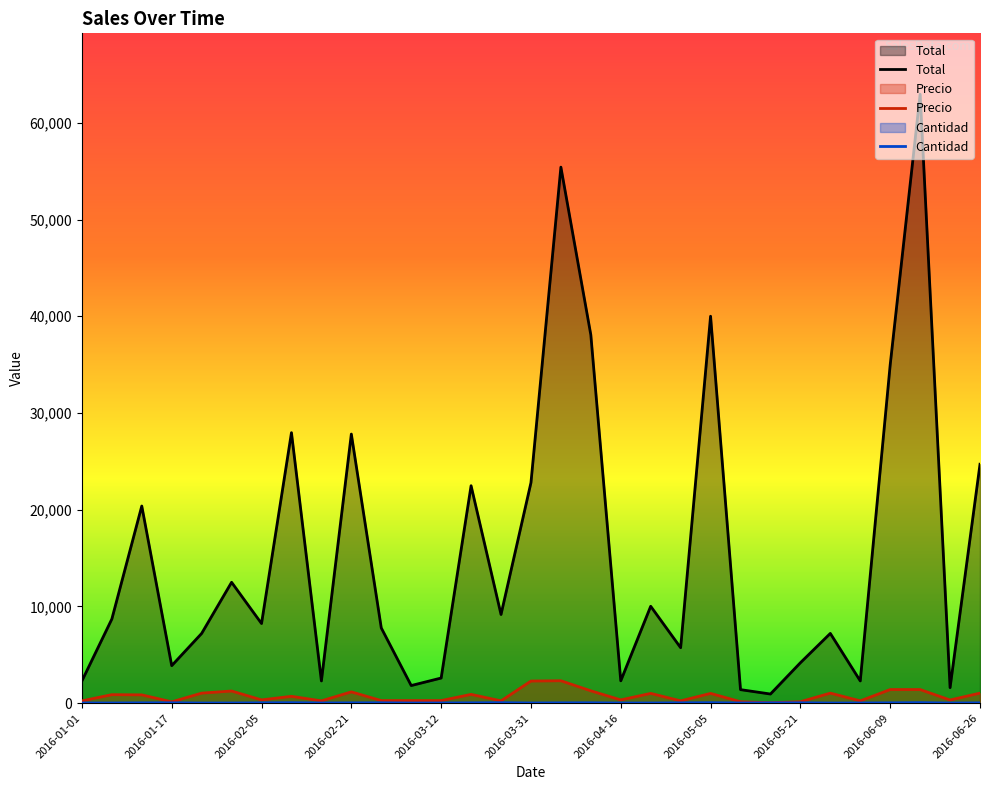

Count the number of categories in the chart.

31